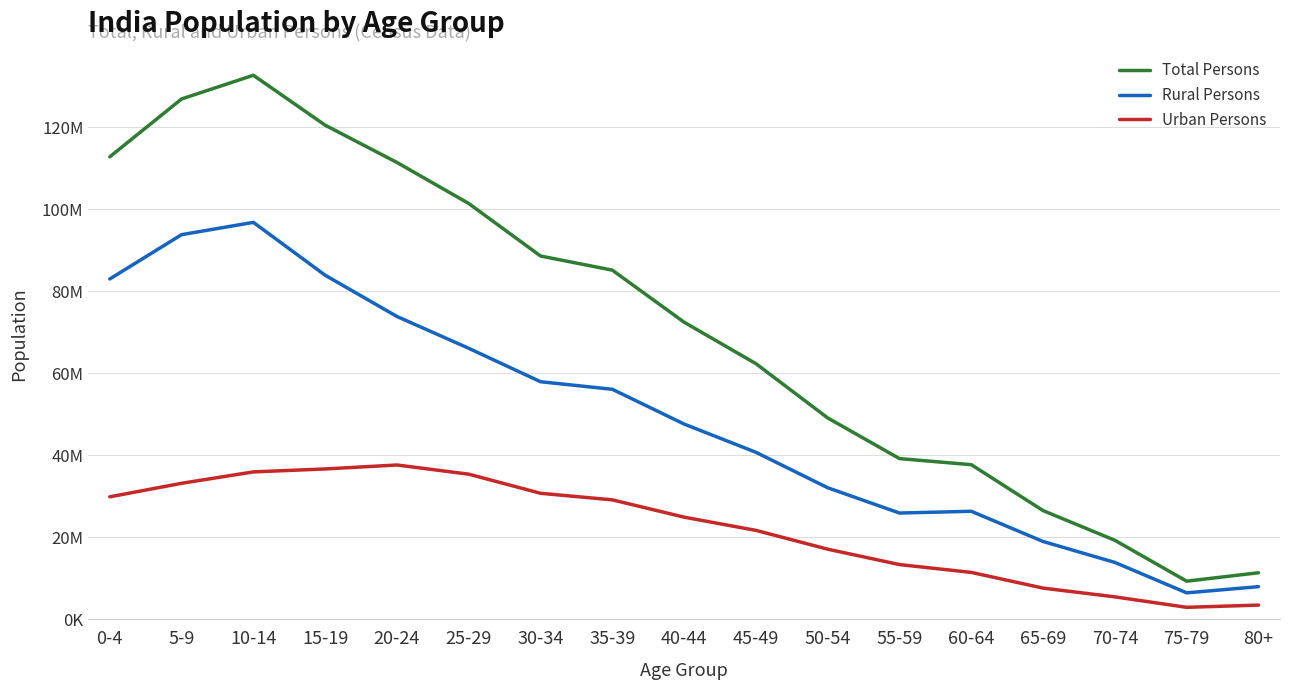

What is the value of the Total Persons point at the 9th from the left?

72438112